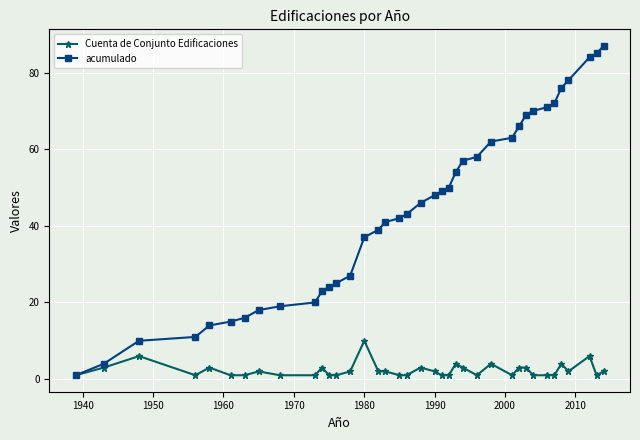

What is the difference between the maximum and minimum values in the acumulado series?

86